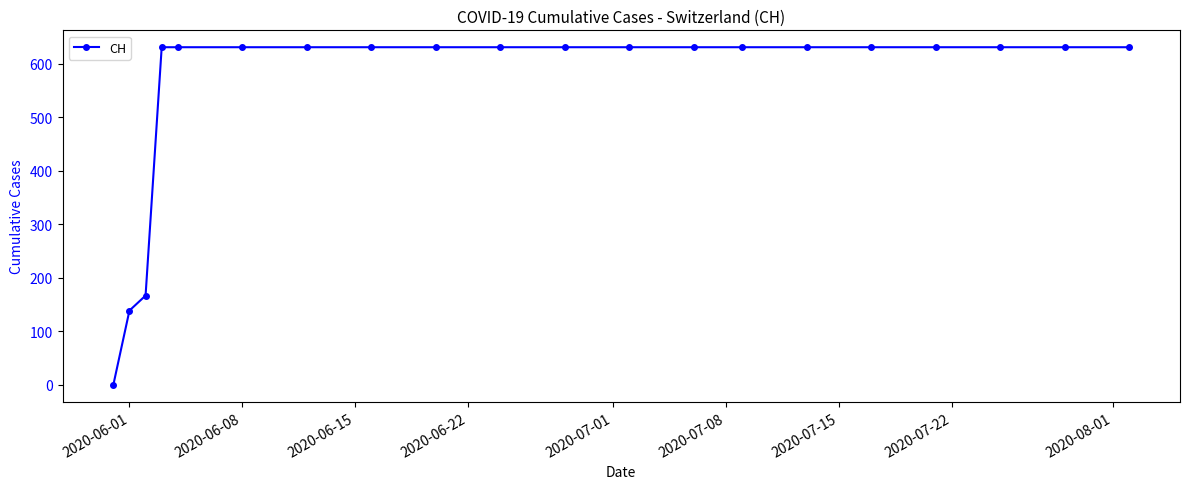

What is the value of the 14th point from the left?

631